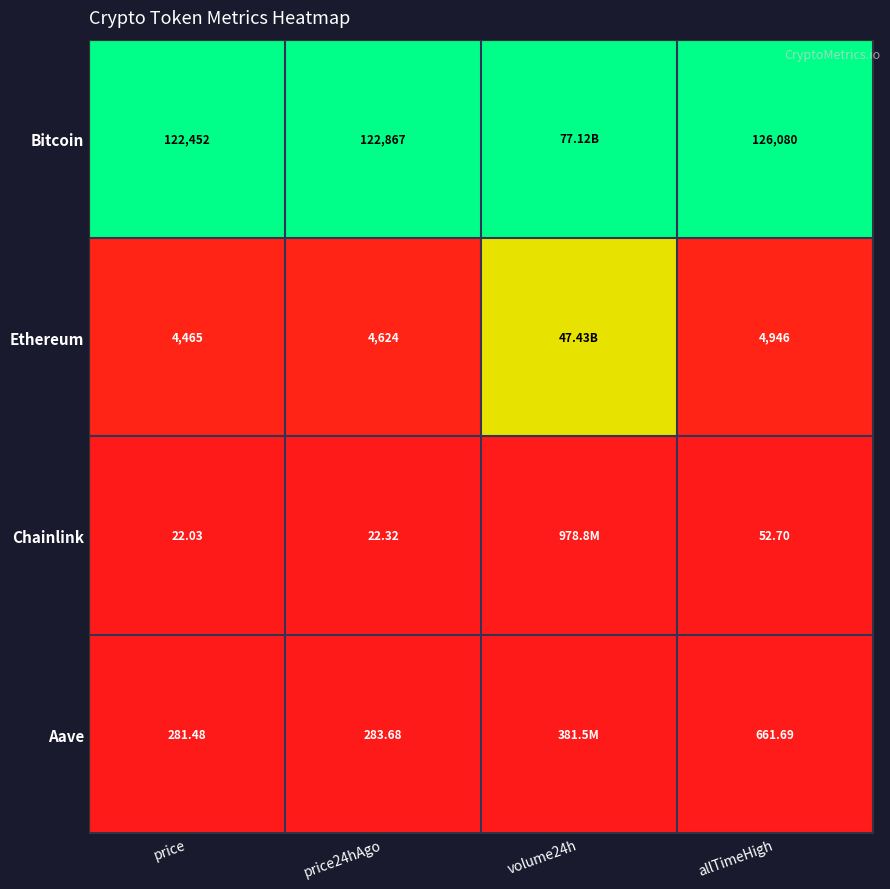

Which series changed the most between price and allTimeHigh?

Bitcoin